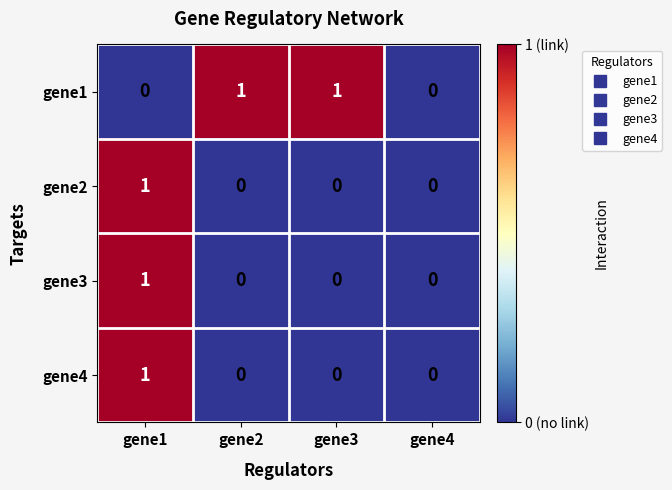

Reading right to left, list all the values displayed in this chart.

gene1: 0	1	1	0
gene2: 0	0	0	1
gene3: 0	0	0	1
gene4: 0	0	0	1